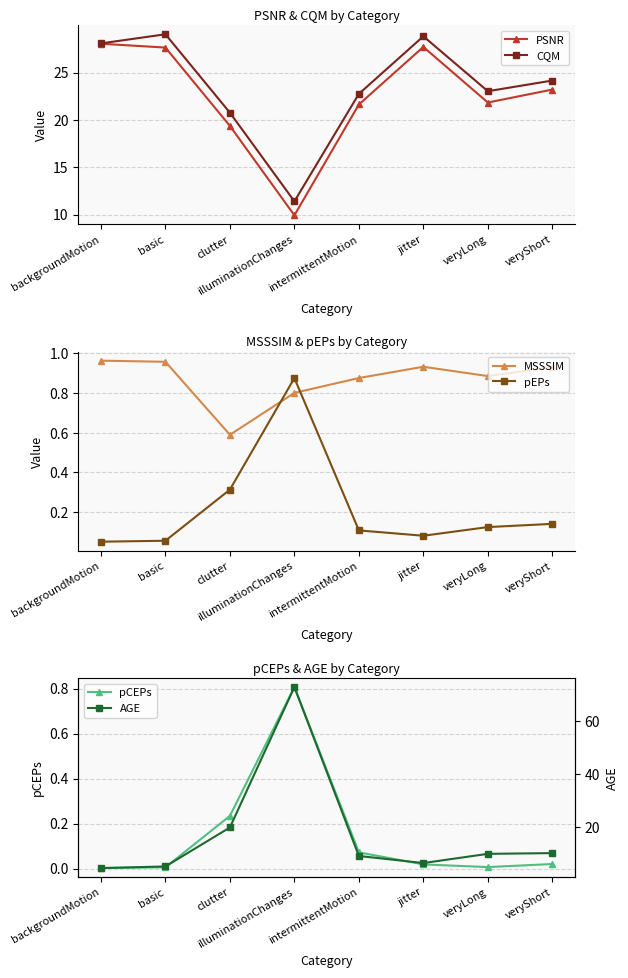

What position from the left is basic?

2